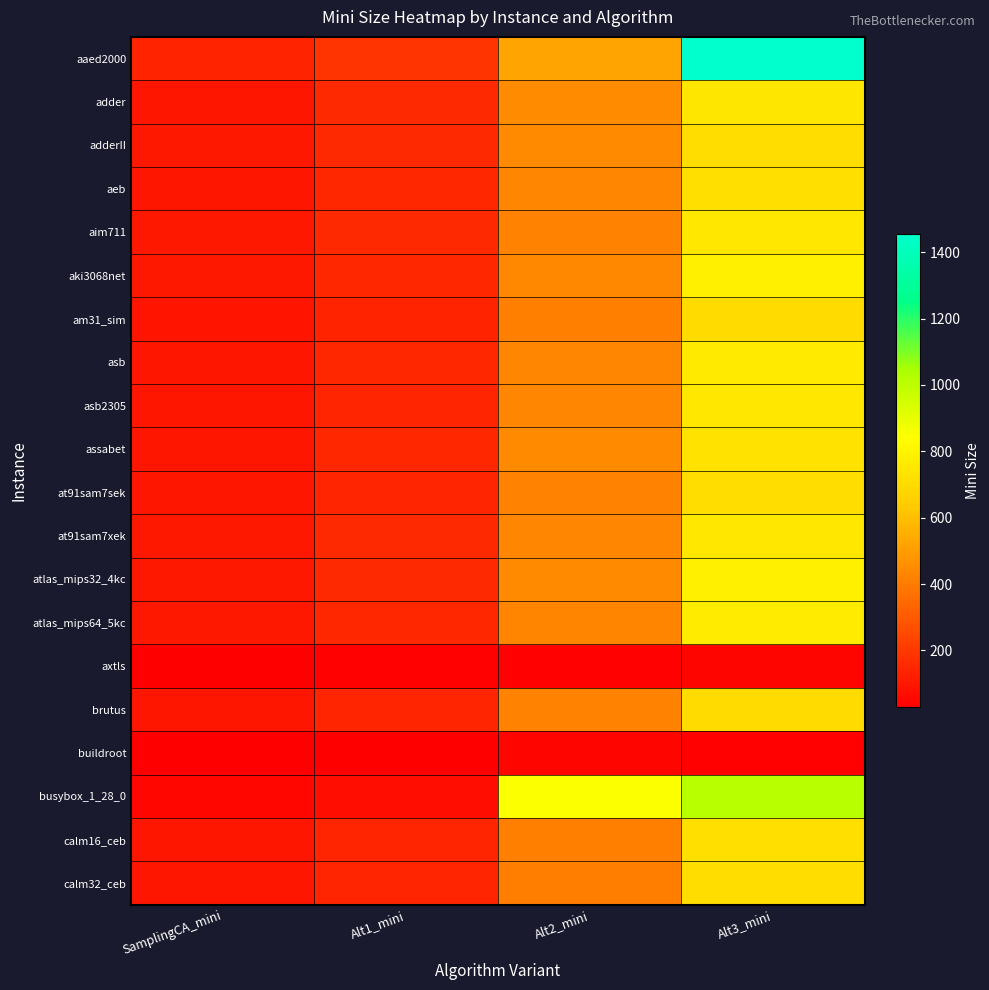

What is the smallest value displayed?

28